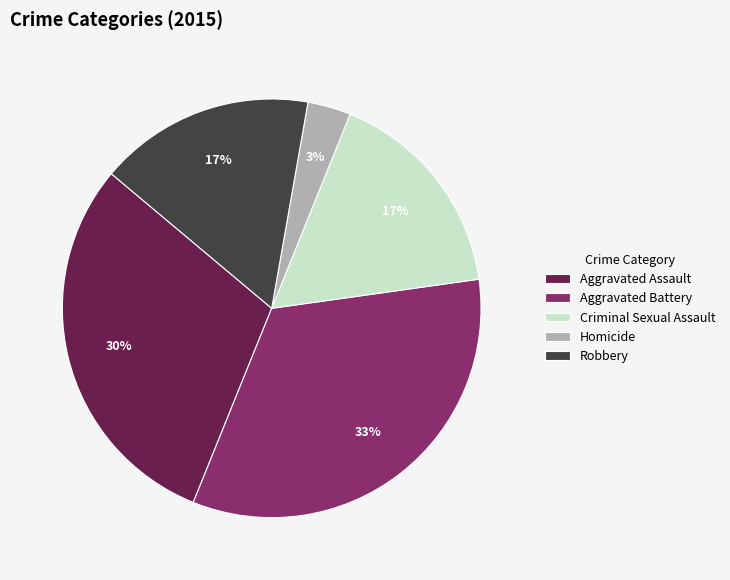

Between Aggravated Battery and Homicide, which is larger?

Aggravated Battery